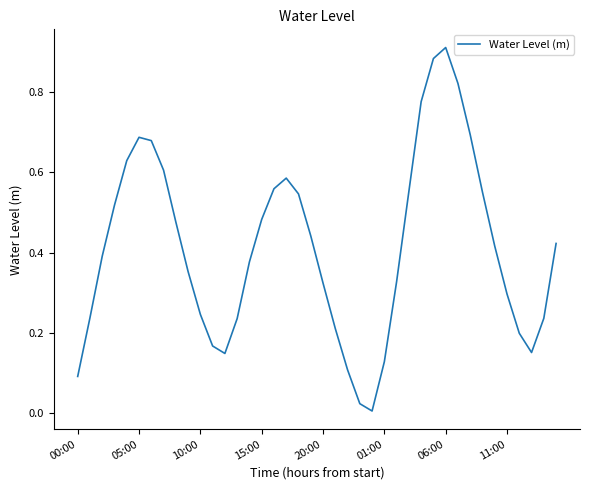

How many lines are shown in the chart?

1